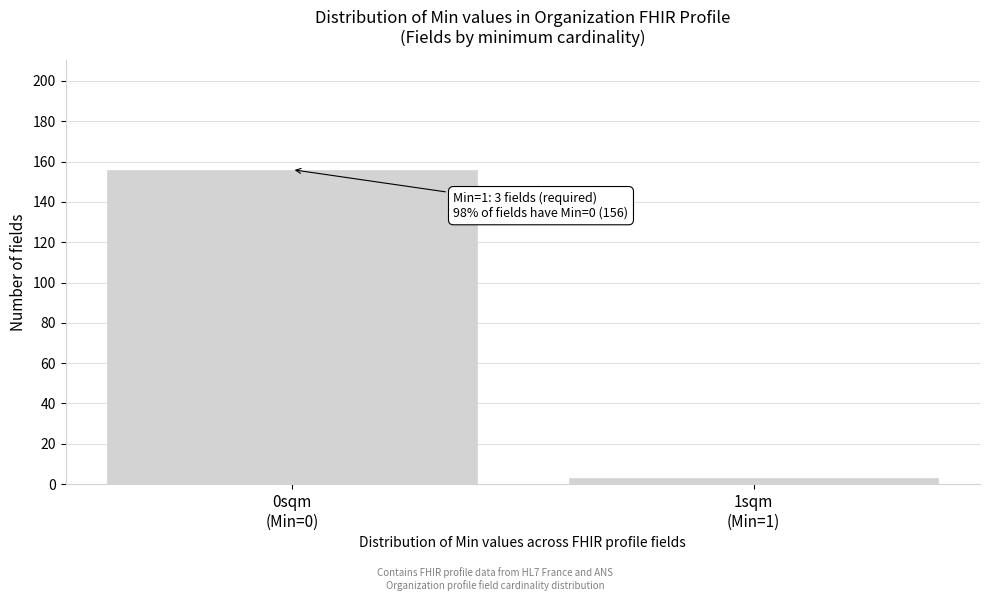

Reading left to right, extract all data points from this chart.

156	3